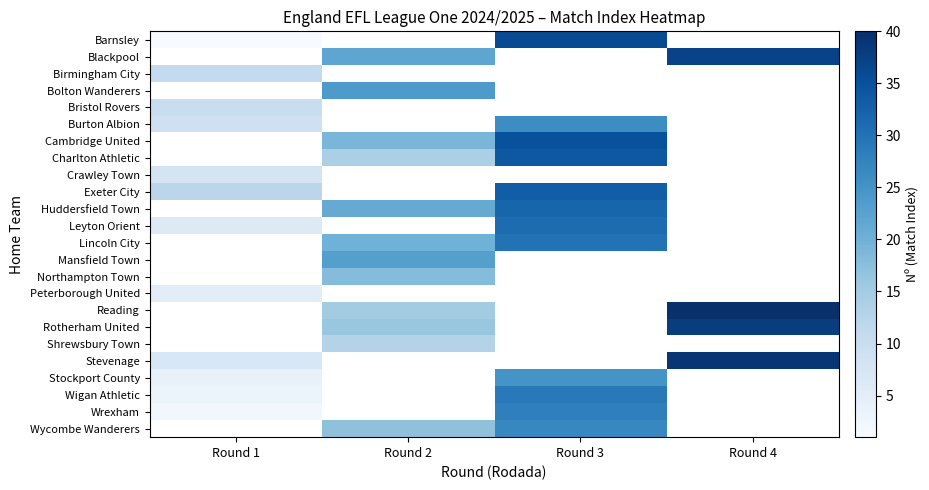

Which category has the lowest value in the Barnsley series?

Round 1